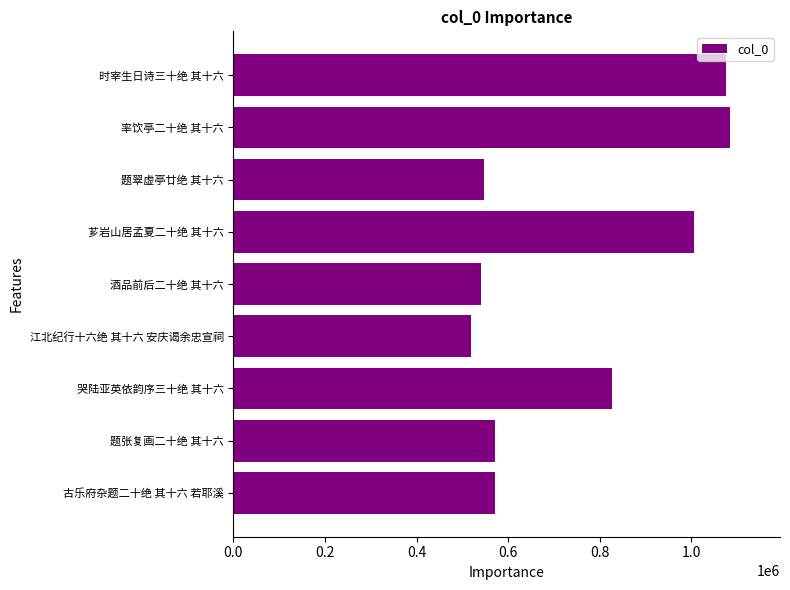

What is the change in value from 古乐府杂题二十绝 其十六 若耶溪 to 题翠虚亭廿绝 其十六?

-24534